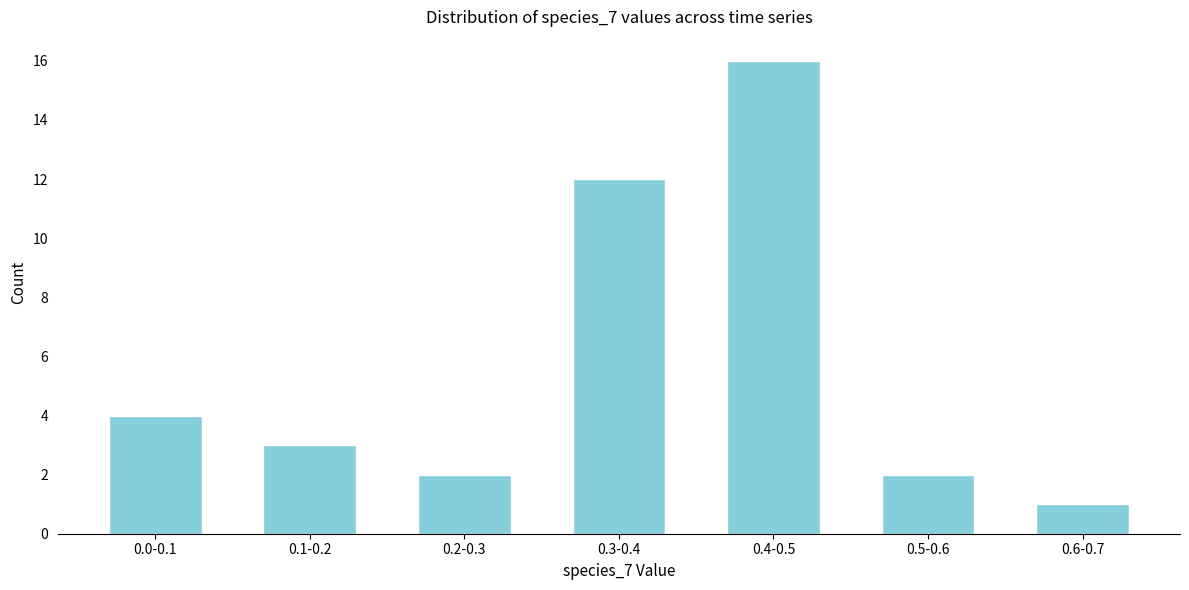

Reading left to right, extract all data points from this chart.

4	3	2	12	16	2	1